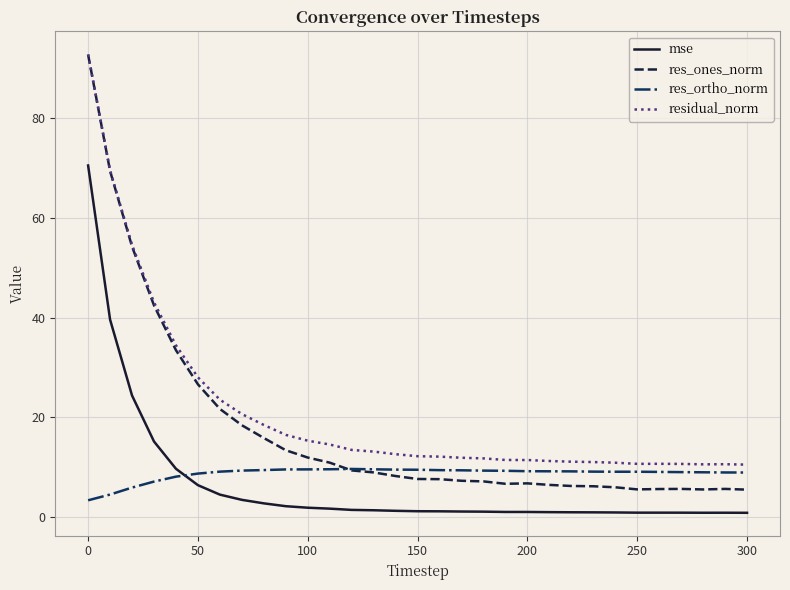

What is the maximum value shown in the chart?

92.7